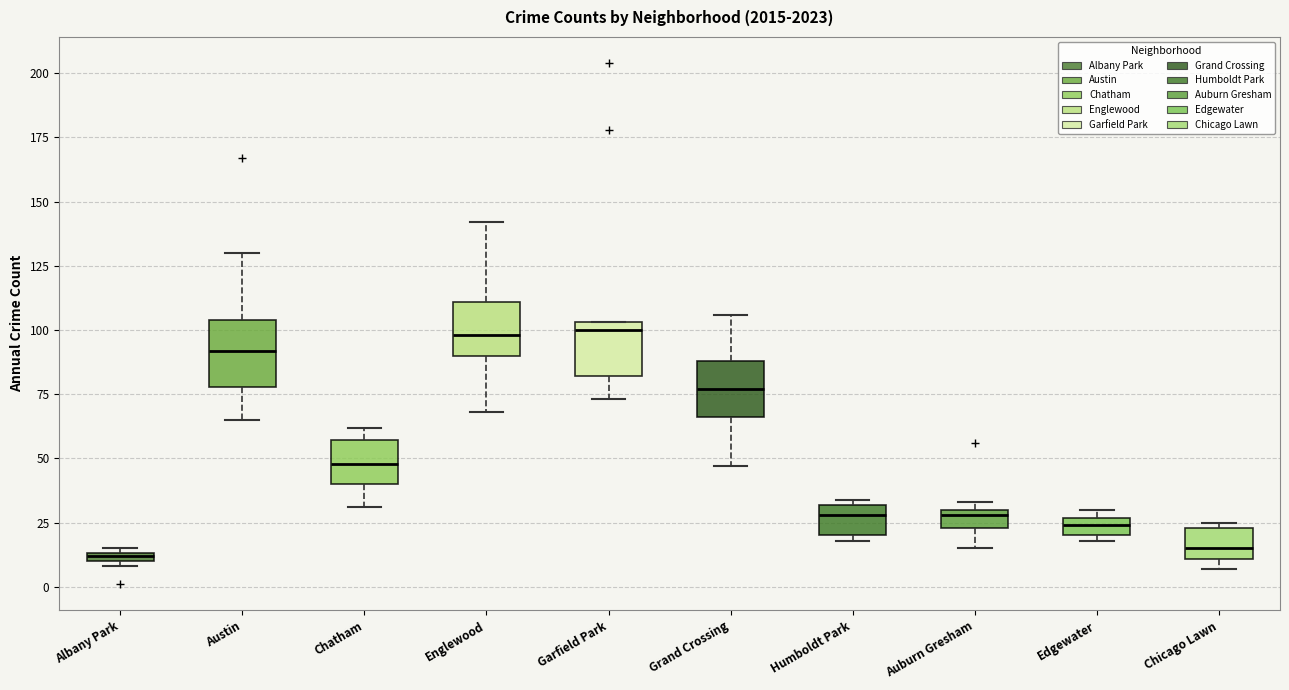

Where does the median line of the box for Austin sit on the y-axis? The values are not printed on the chart, so give them approximately, as read against the axis.

90